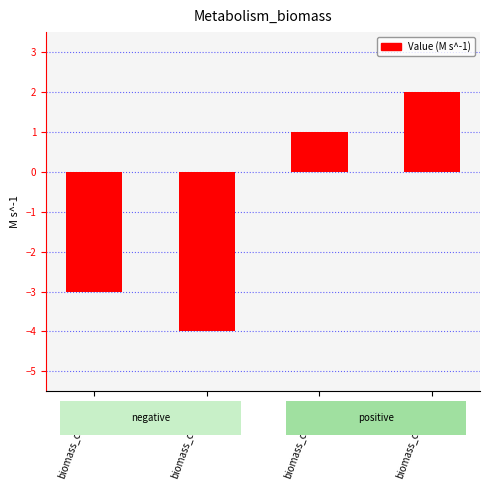

Reading left to right, extract all data points from this chart.

-3	-4	1	2